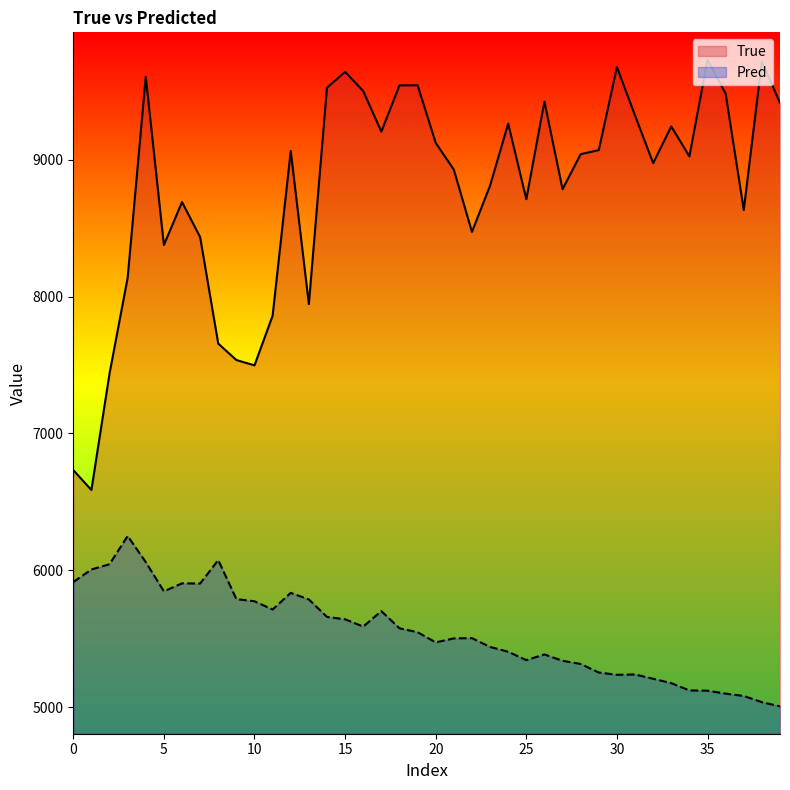

What is the difference between the maximum and second lowest values in the True series?

3001.0